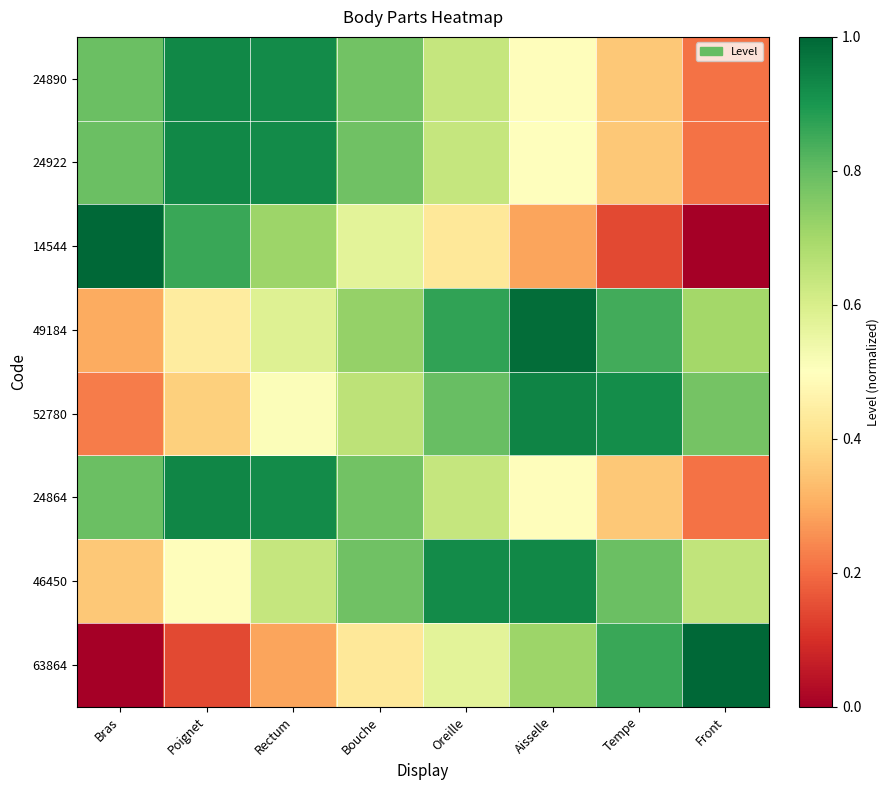

What is the total value across all series at Rectum?

5.5